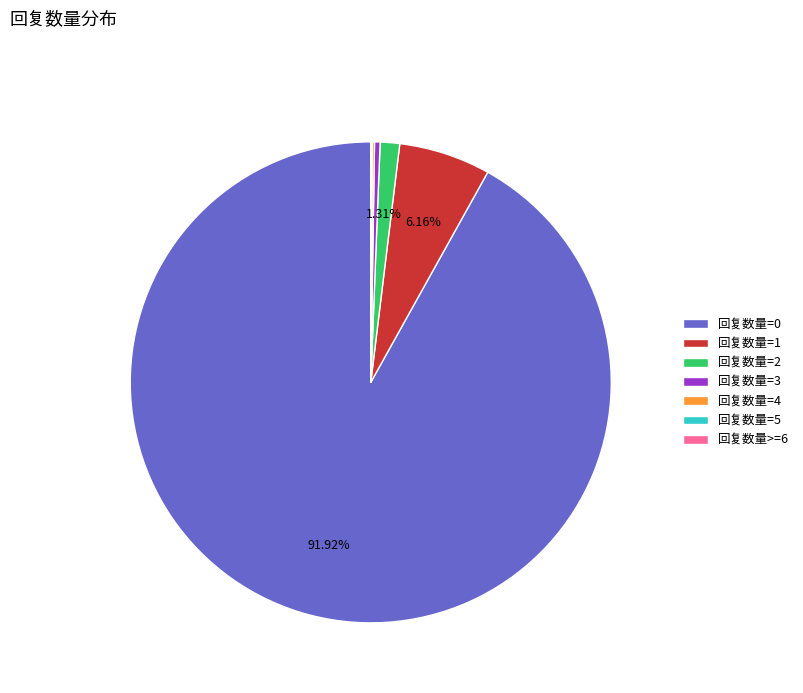

Which category has the biggest portion of the pie?

回复数量=0